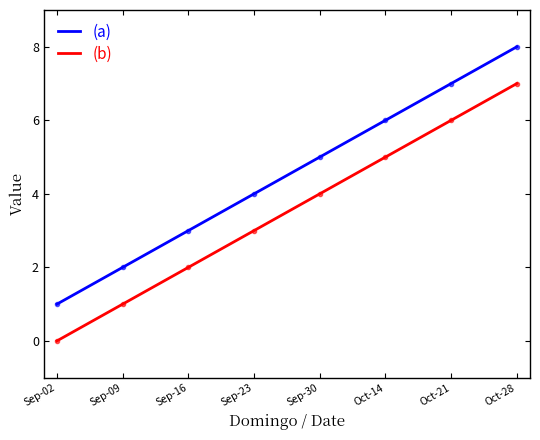

Count the (a) Semana values in the range 3 to 7.

5